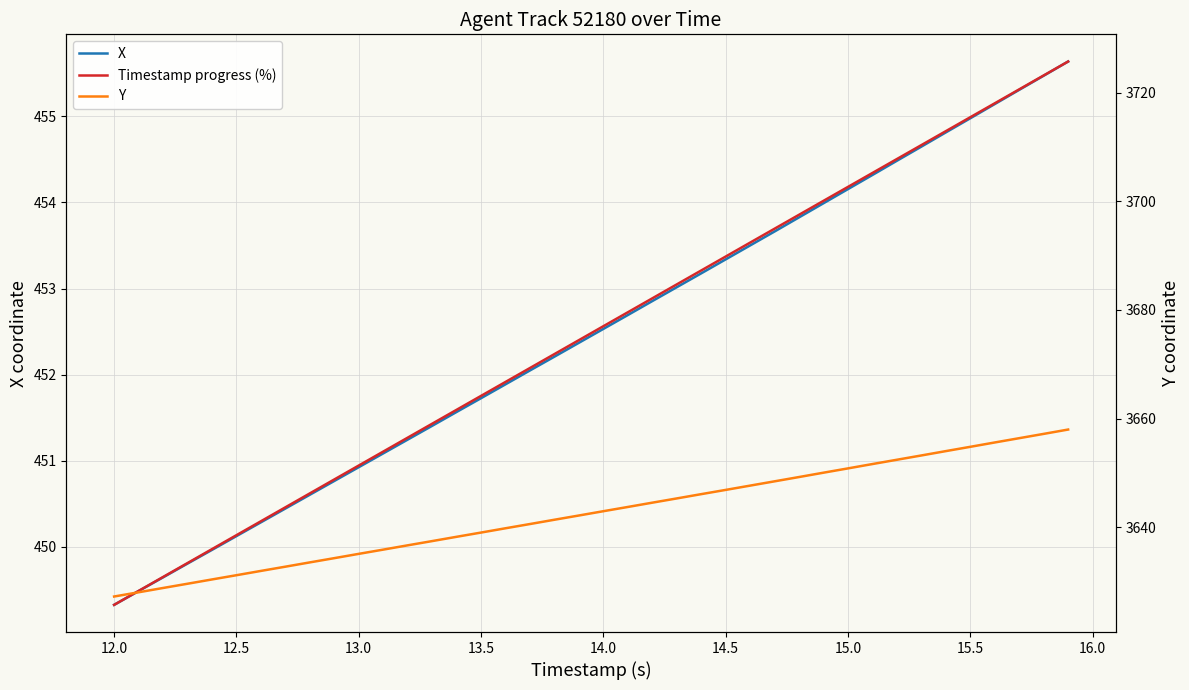

True or false: Timestamp progress (%) has a value of 681.7 at 13.5.

False